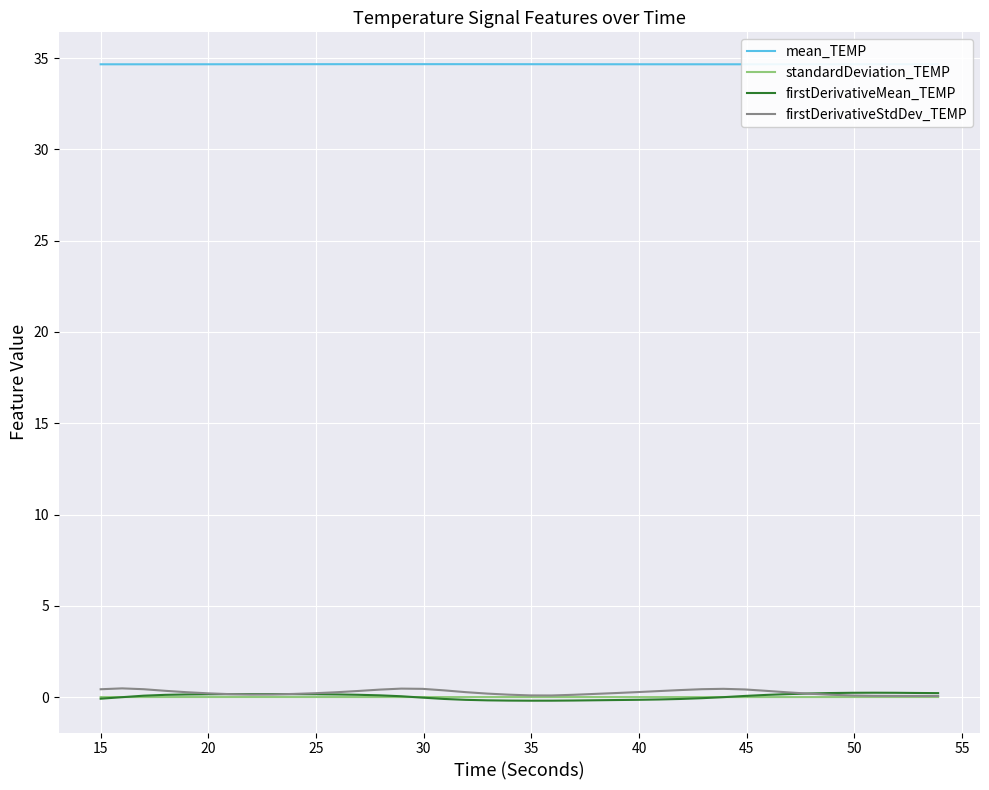

True or false: mean_TEMP and standardDeviation_TEMP intersect in this chart.

False